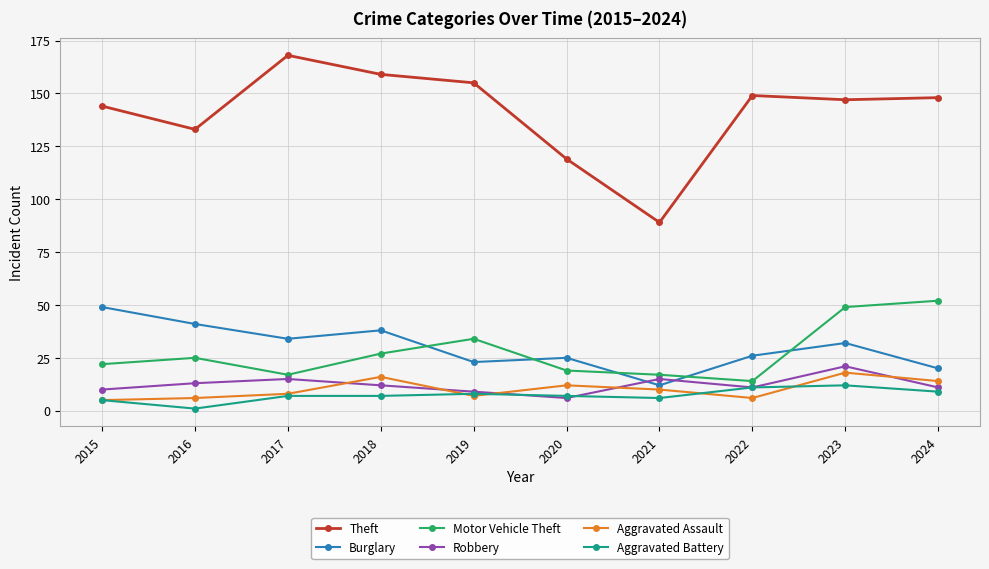

True or false: Theft and Robbery cross at least once.

False